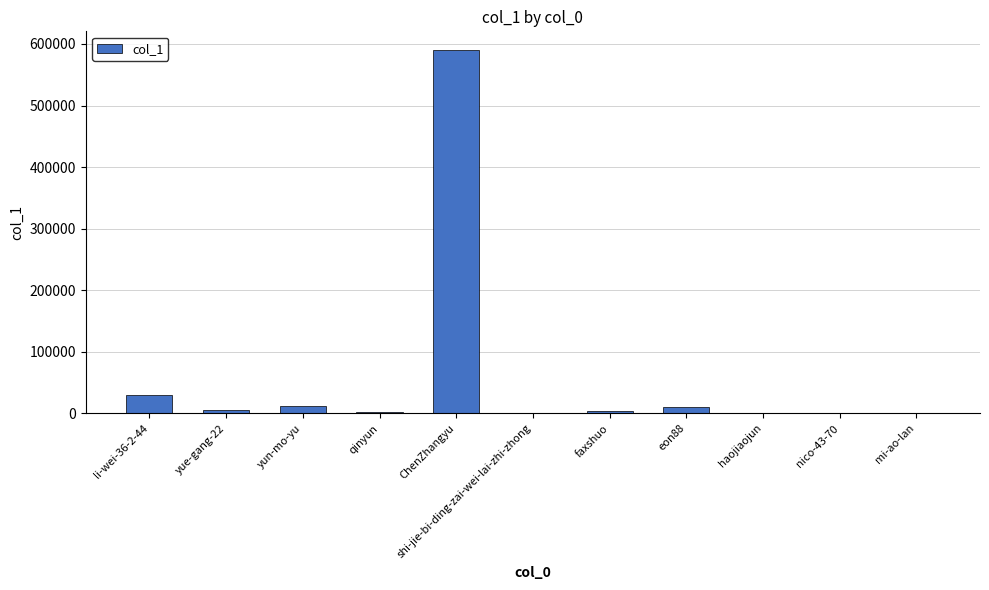

What is the sum of all values?

658129